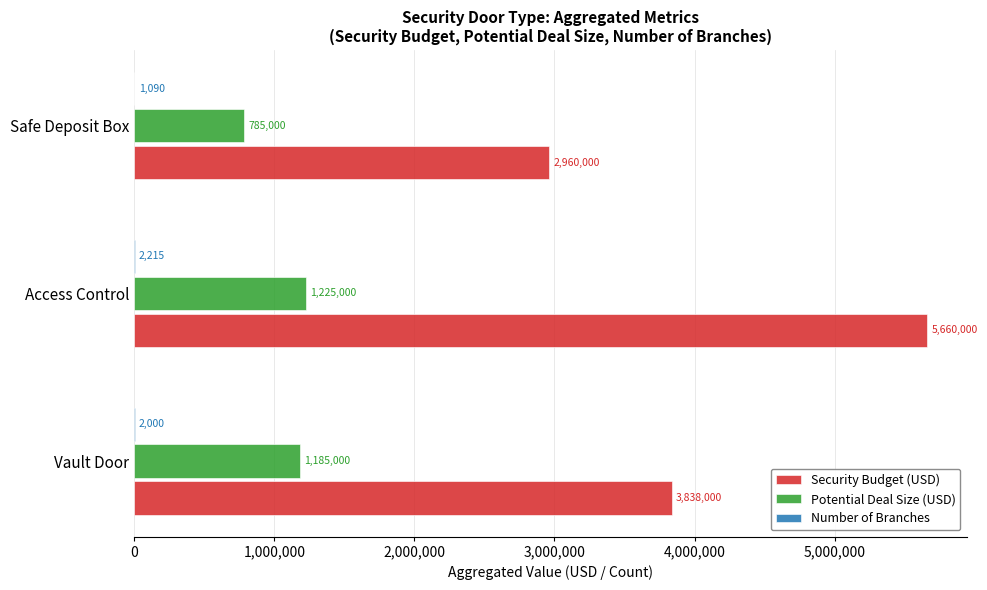

How many categories are shown in the chart?

3